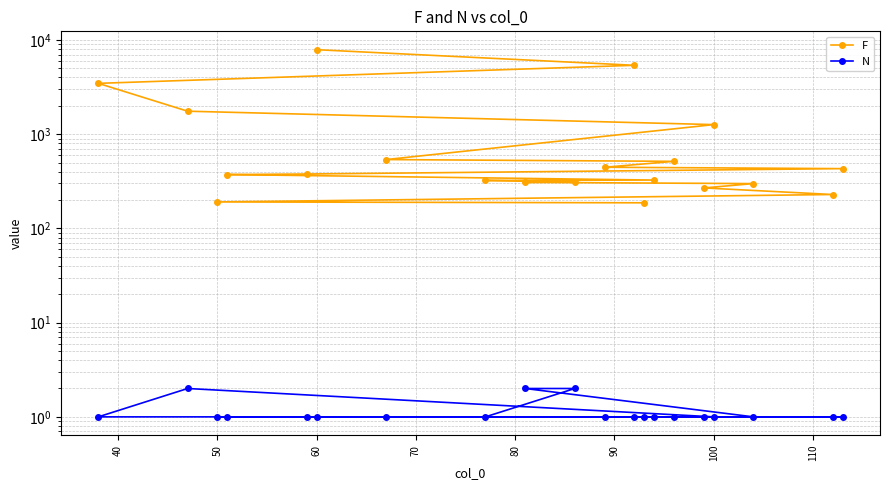

What is the difference between the maximum and minimum values in the F series?

7699